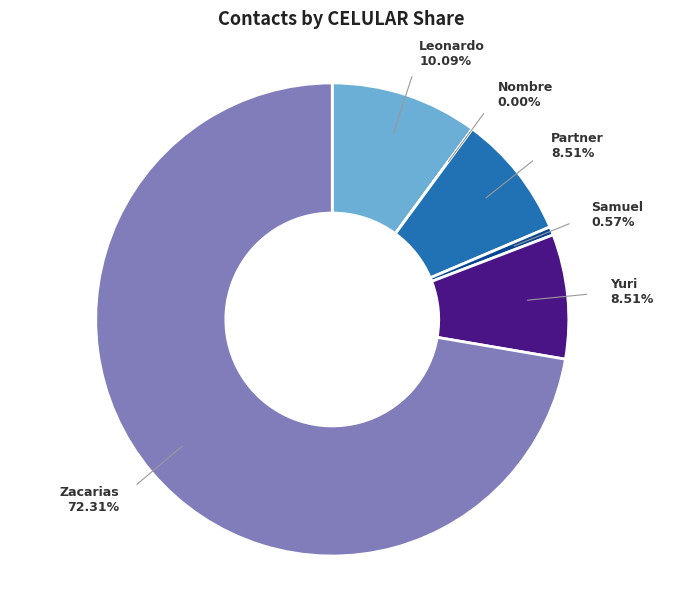

To the nearest percent, what portion does Zacarias represent?

72%